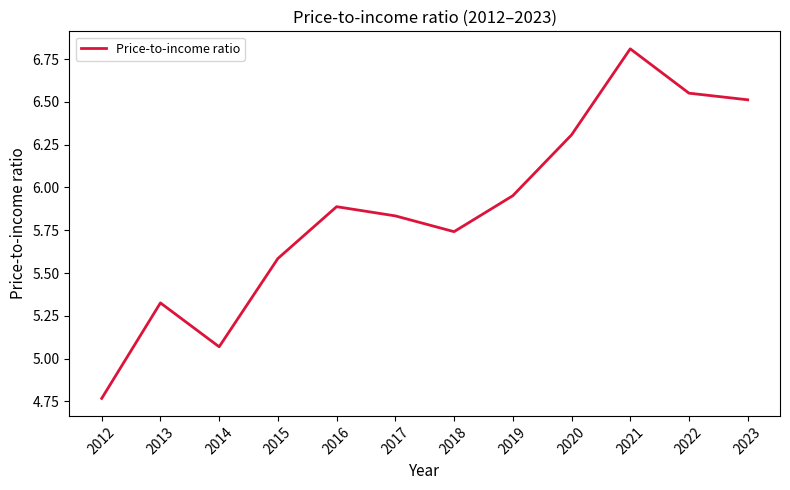

What is the ratio of the value at 2023 to the value at 2015?

1.2